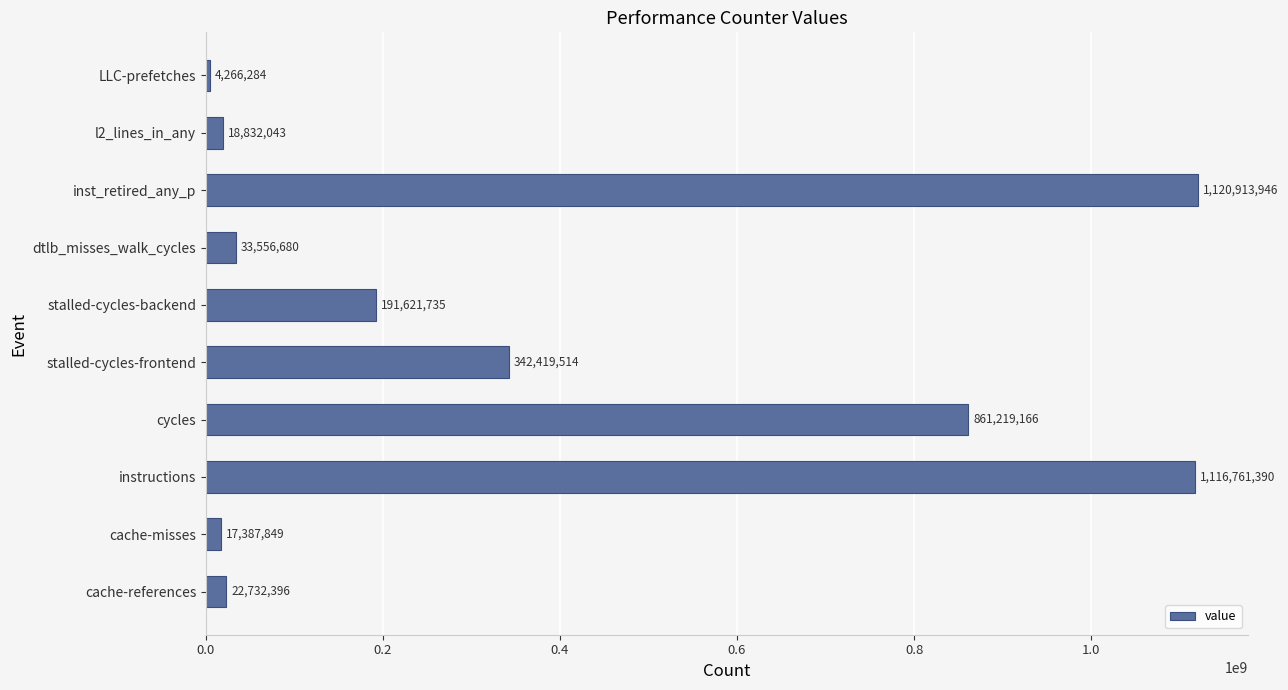

Reading bottom to top, what are all the values shown in this chart?

cache-references=22732396	cache-misses=17387849	instructions=1116761390	cycles=861219166	stalled-cycles-frontend=342419514	stalled-cycles-backend=191621735	dtlb_misses_walk_cycles=33556680	inst_retired_any_p=1120913946	l2_lines_in_any=18832043	LLC-prefetches=4266284